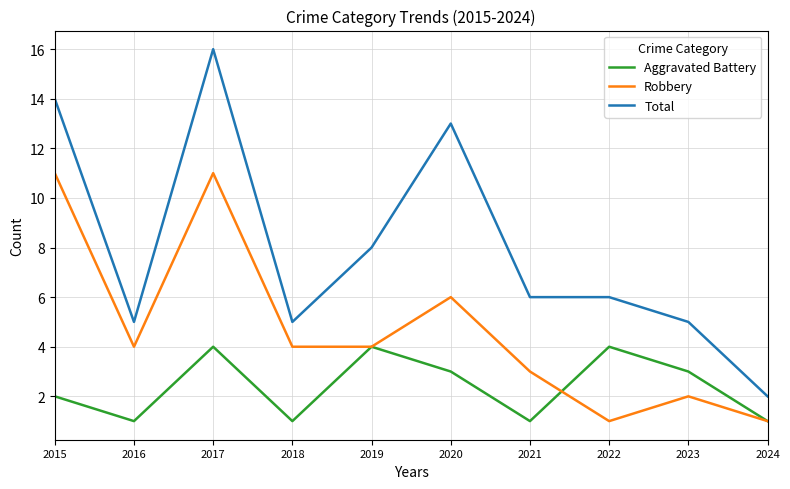

List the series in order of their overall mean, highest first.

Total, Robbery, Aggravated Battery